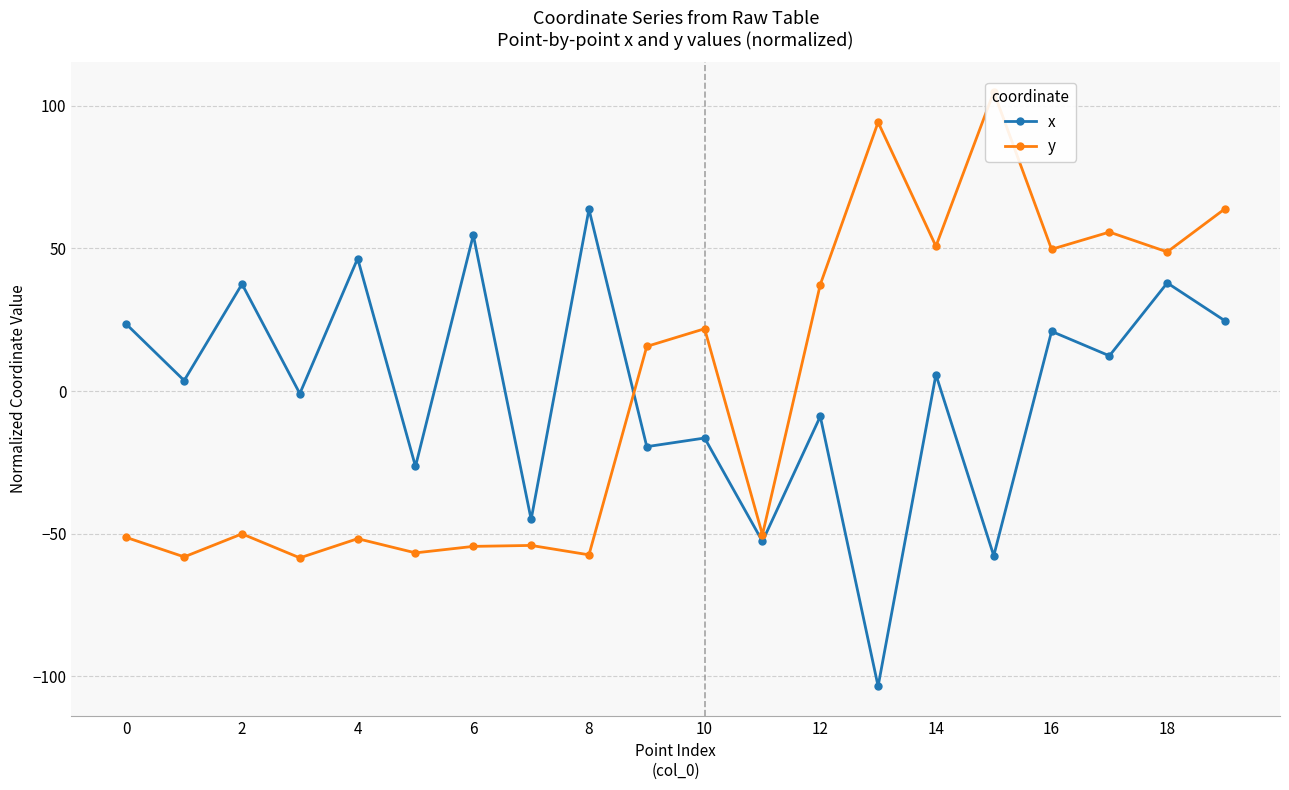

How many data points in x are less than 5?

10